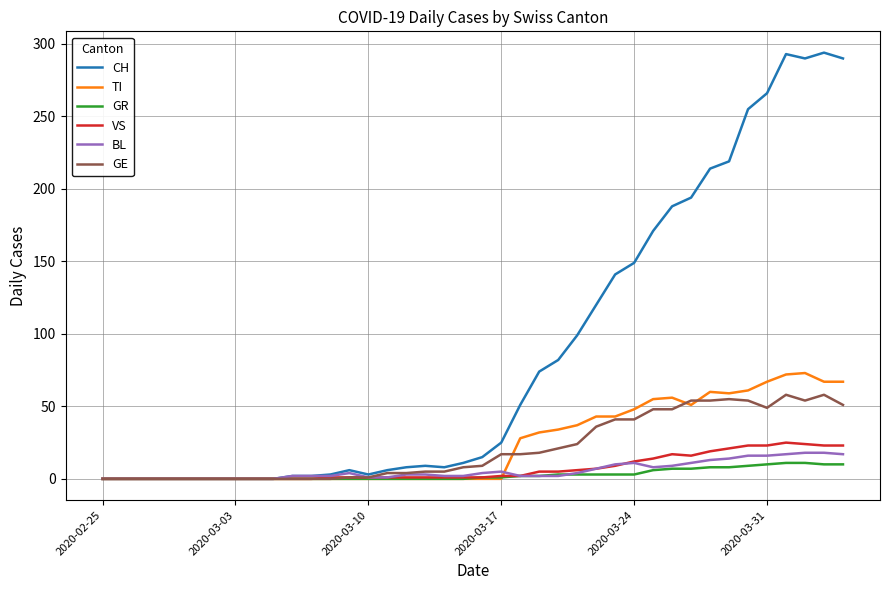

What is the greatest value displayed?

294